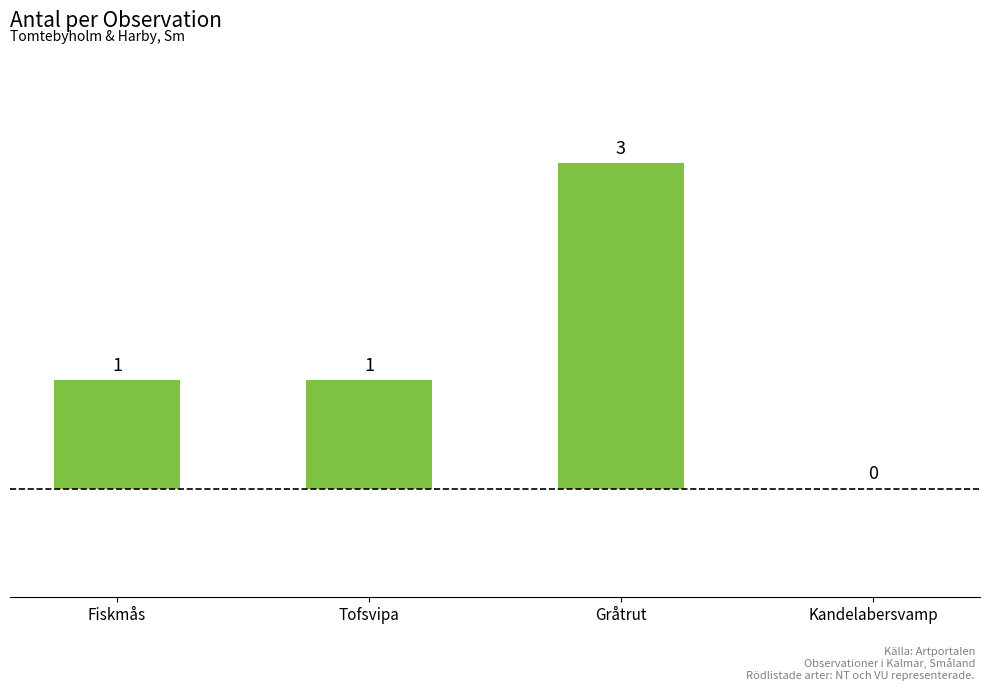

Read the value at Gråtrut.

3